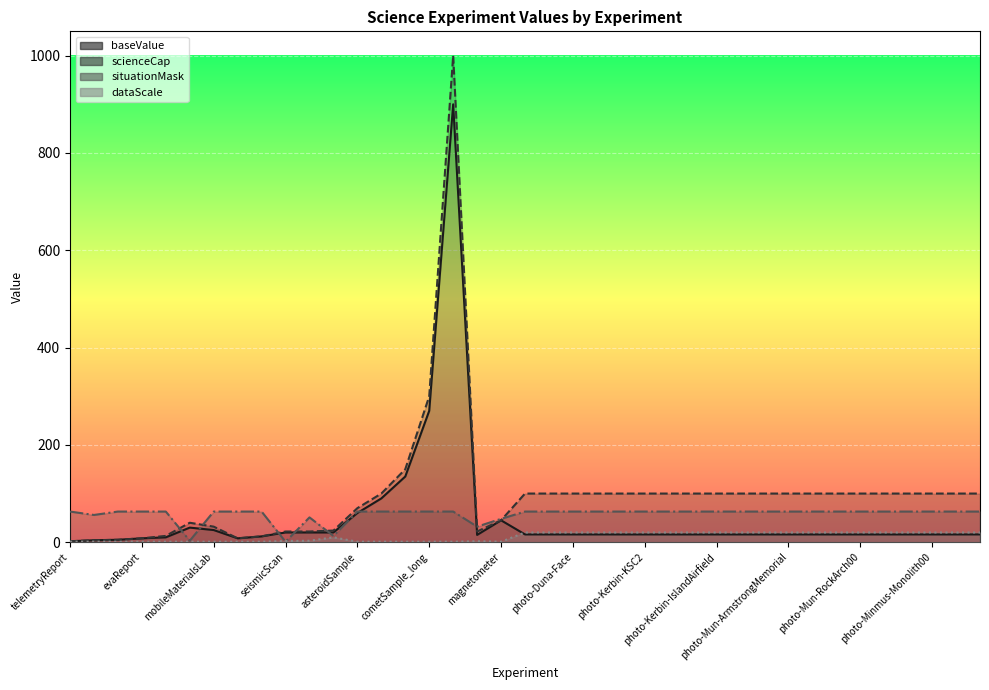

What is the lowest value of the baseValue series?

2.0